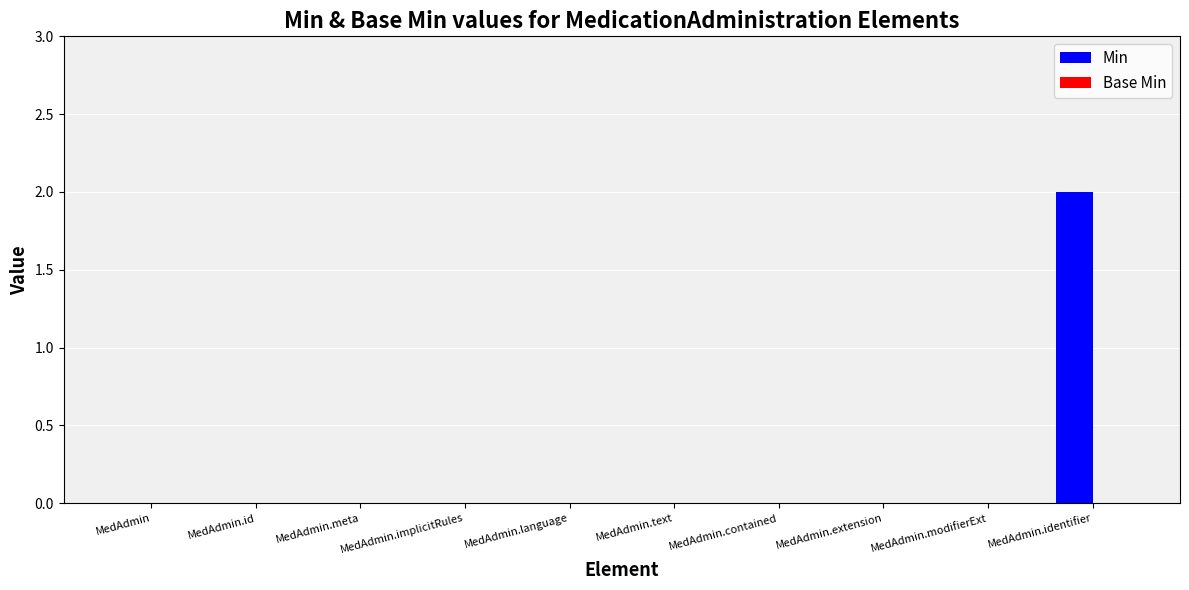

Is it true that the value at MedAdmin.modifierExt is 0?

True